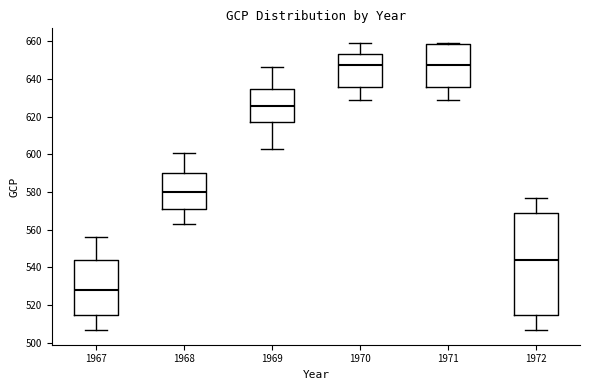

Reading left to right, read every box against the y-axis: the position of its median line, the range the box covers, and the ends of its whiskers. The values are not printed on the chart, so give them approximately, as read against the axis.

1967: median 528, box 514 to 544, whiskers 506 to 556
1968: median 580, box 570 to 590, whiskers 564 to 600
1969: median 626, box 618 to 634, whiskers 602 to 646
1970: median 648, box 636 to 652, whiskers 628 to 660
1971: median 648, box 636 to 658, whiskers 628 to 660
1972: median 544, box 514 to 570, whiskers 506 to 576